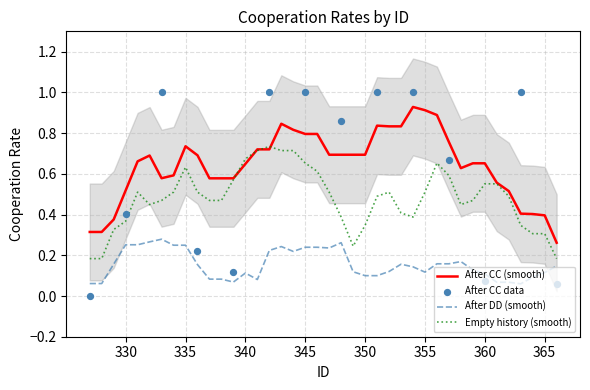

At which category is the sum across all series the highest?

18